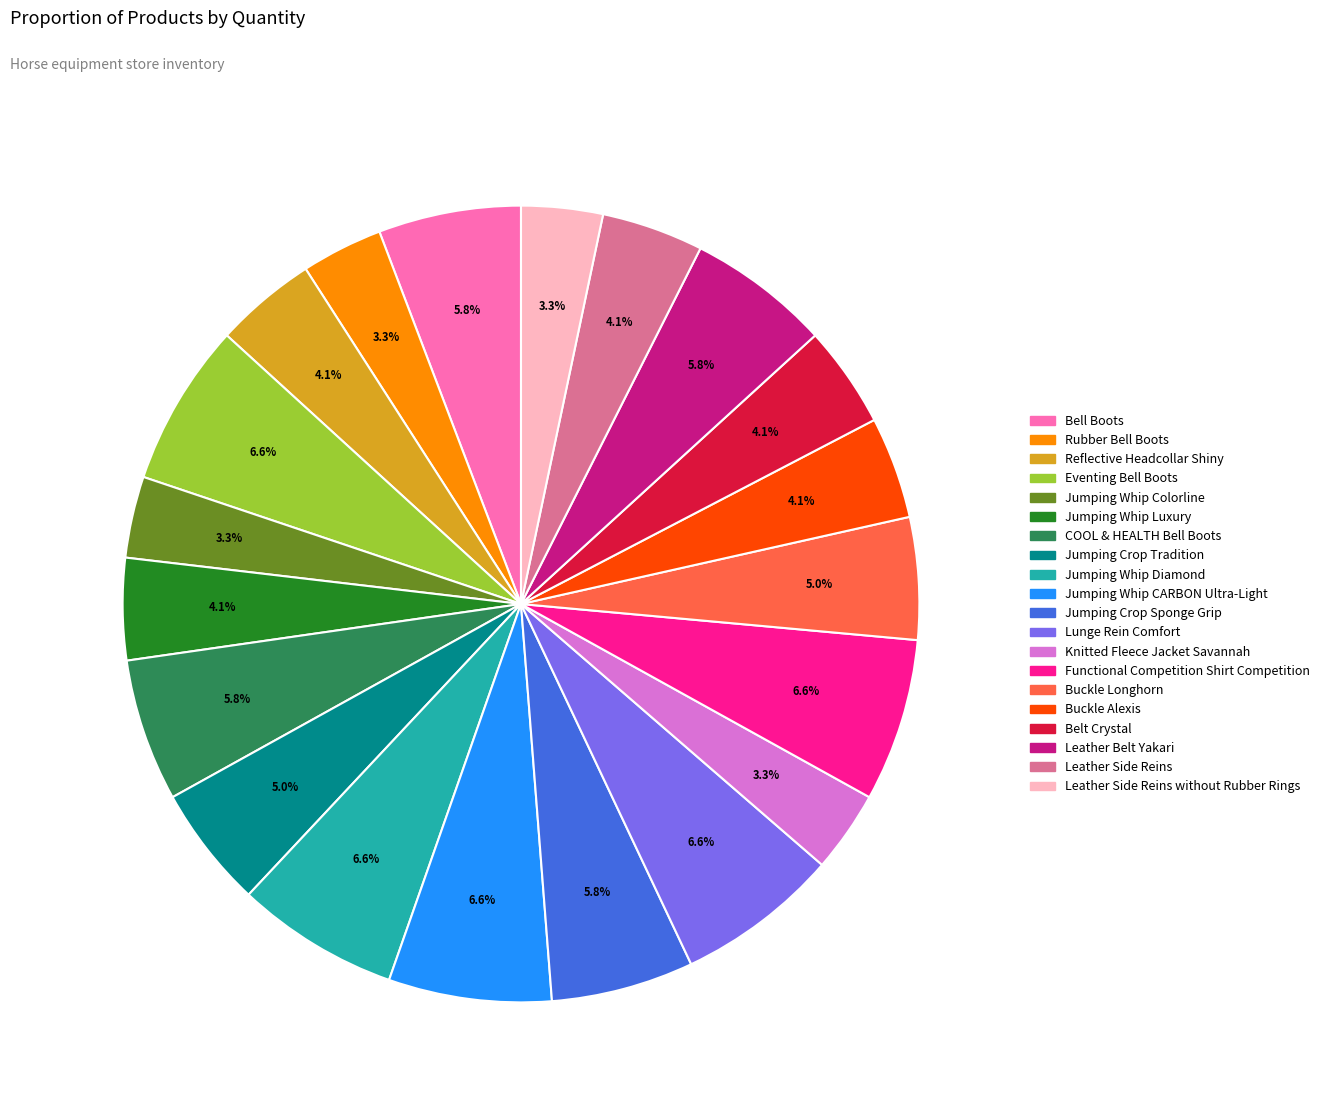

Is it true that Belt Crystal is 4% of the pie?

True